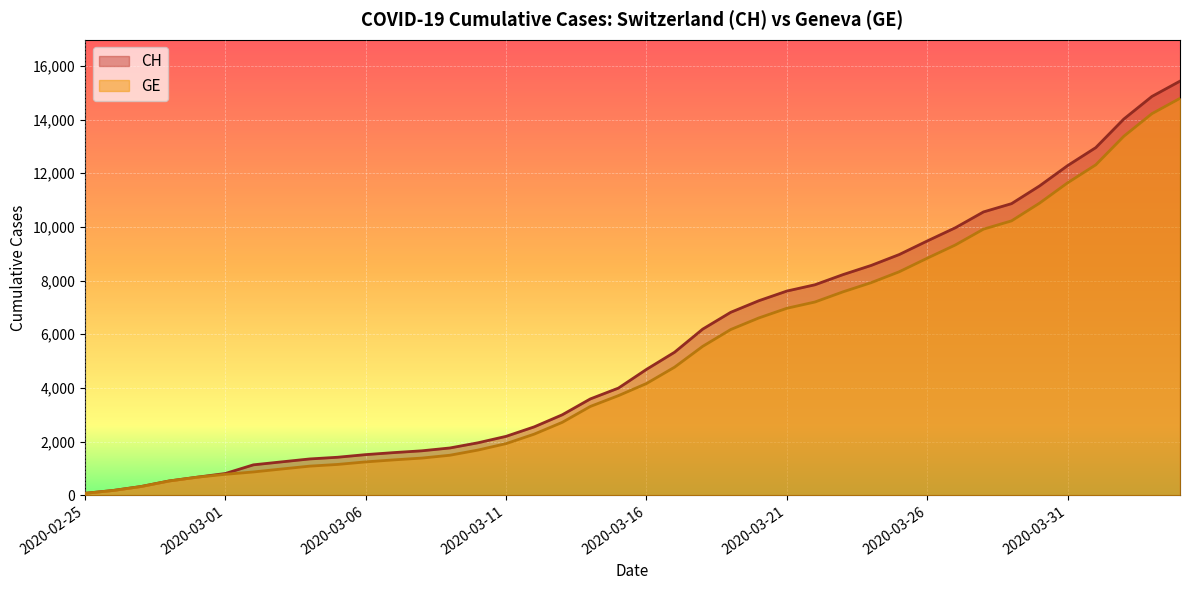

Reading left to right, what are all the values shown in this chart?

CH: 72	177	325	532	673	810	1133	1243	1352	1416	1514	1589	1656	1762	1955	2195	2548	2998	3590	3993	4691	5330	6190	6818	7249	7610	7844	8223	8564	8970	9477	9969	10558	10867	11529	12287	12955	14021	14862	15433
GE: 72	177	325	532	673	780	868	977	1084	1148	1243	1318	1385	1491	1684	1924	2277	2717	3309	3712	4164	4773	5548	6176	6607	6968	7202	7581	7922	8328	8835	9327	9916	10225	10887	11645	12313	13379	14220	14791